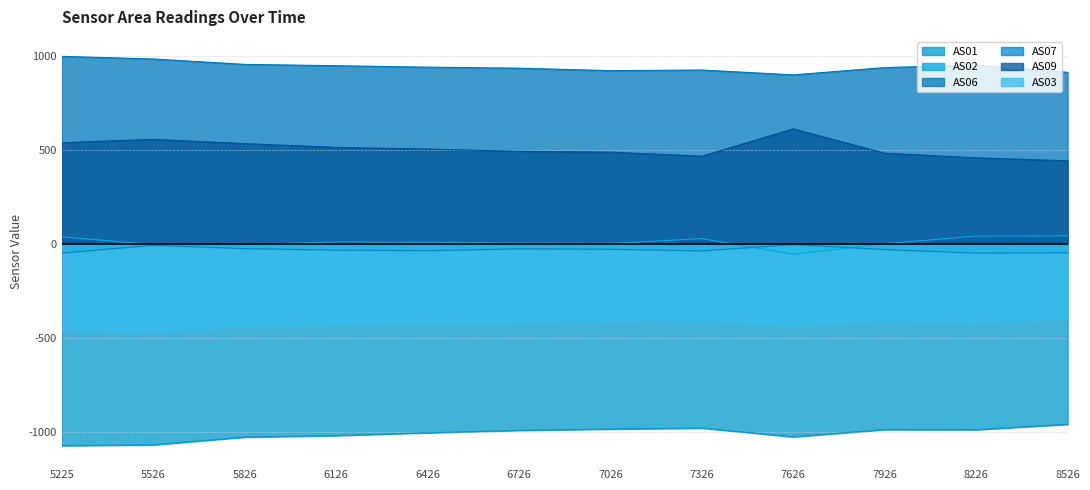

What is the average value of the AS07 series?

-29.7